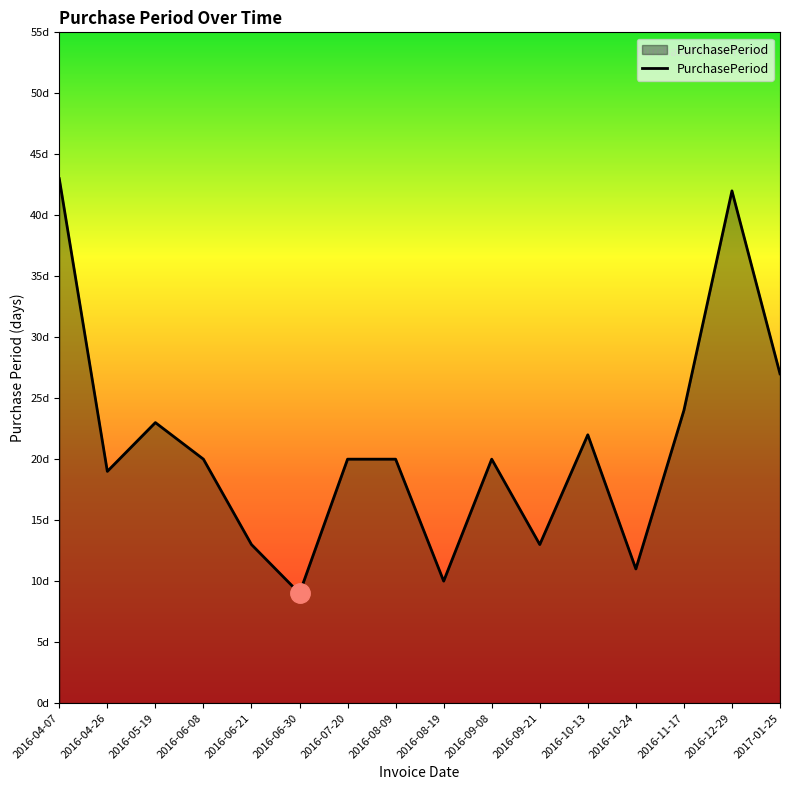

What position from the left is 2016-06-30?

6